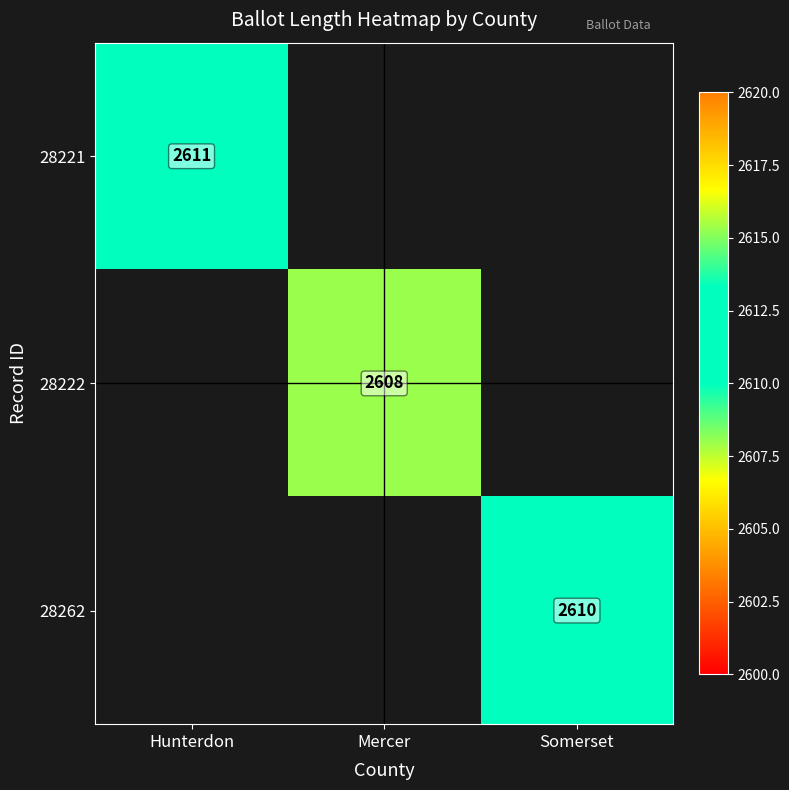

Is it true that 28221 equals 741 at Hunterdon?

False